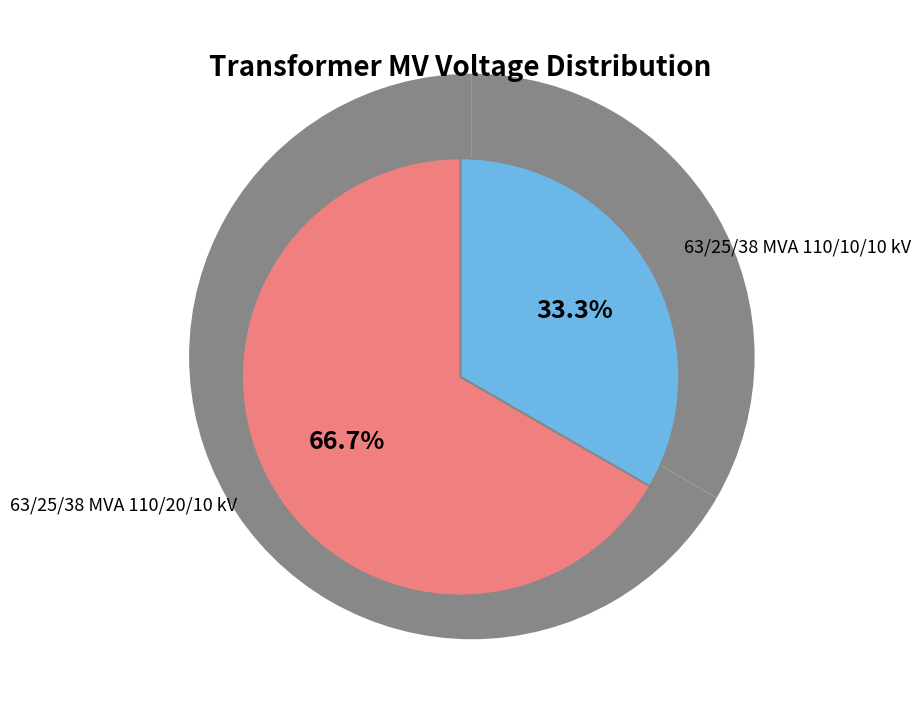

Is it true that 63/25/38 MVA 110/20/10 kV is 53% of the pie?

False